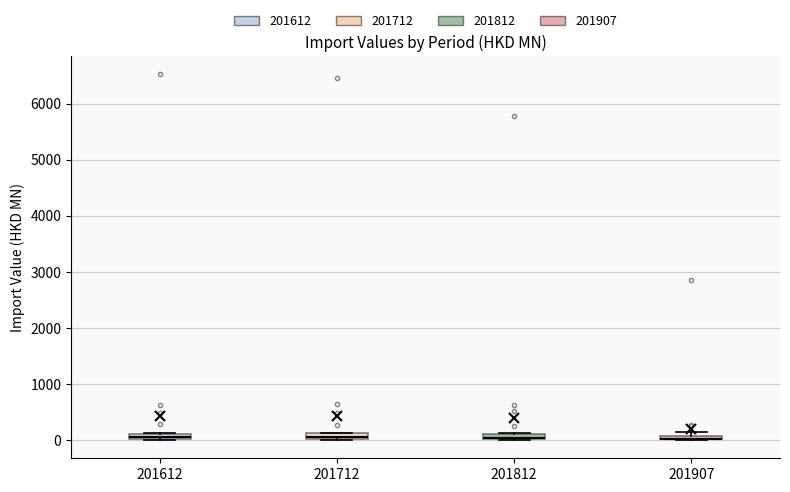

Where is the lower edge of the box at x = 201907 on the y-axis? The values are not printed on the chart, so give them approximately, as read against the axis.

0